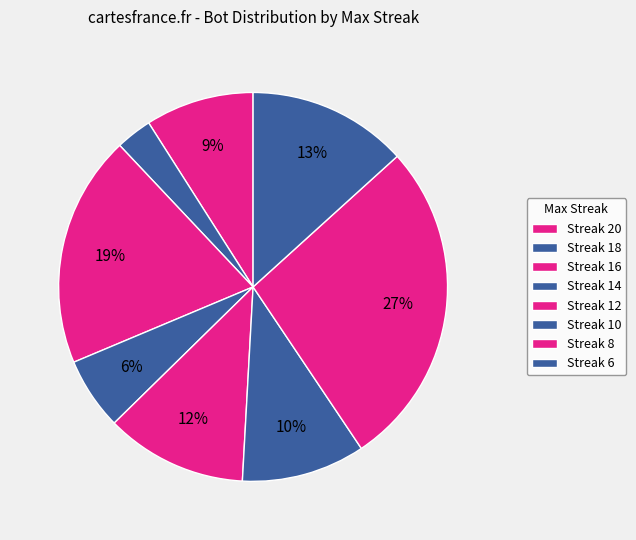

How many segments does this pie chart have?

8